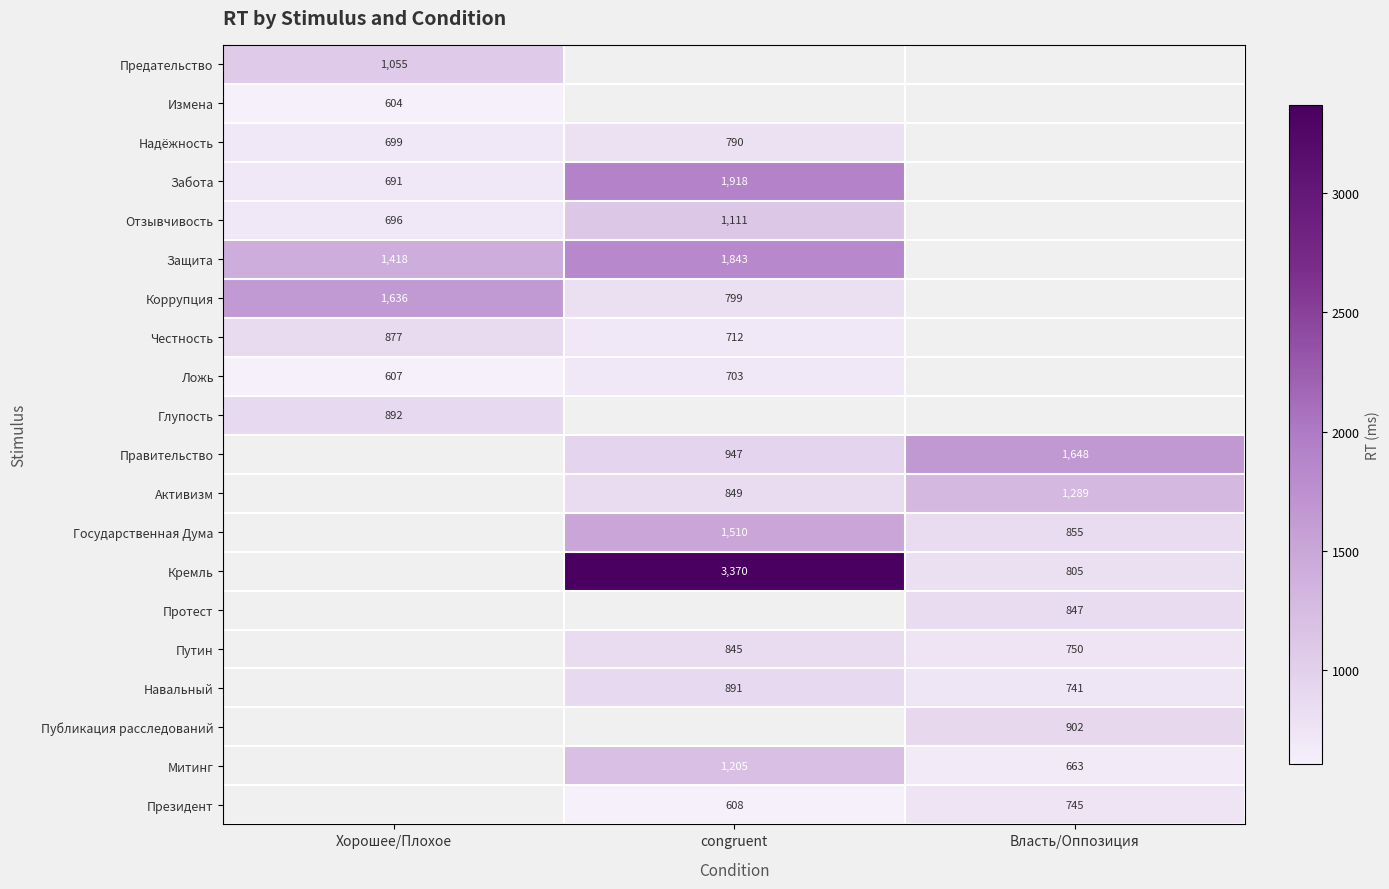

Is it true that Забота equals 1918 at congruent?

True